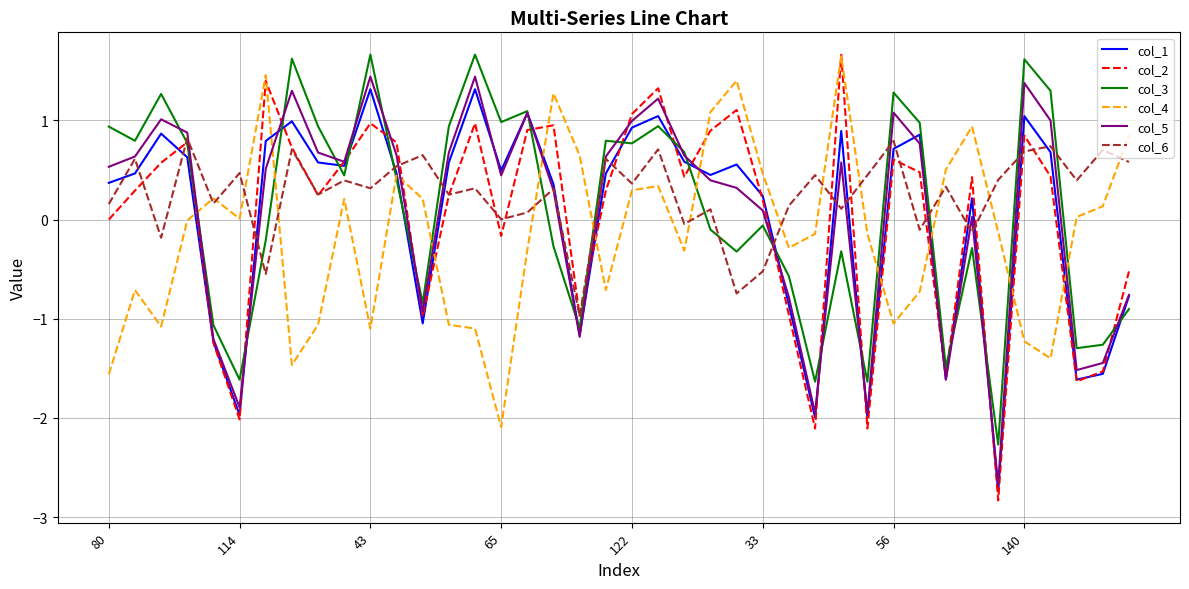

Which series has the widest spread of values?

col_2